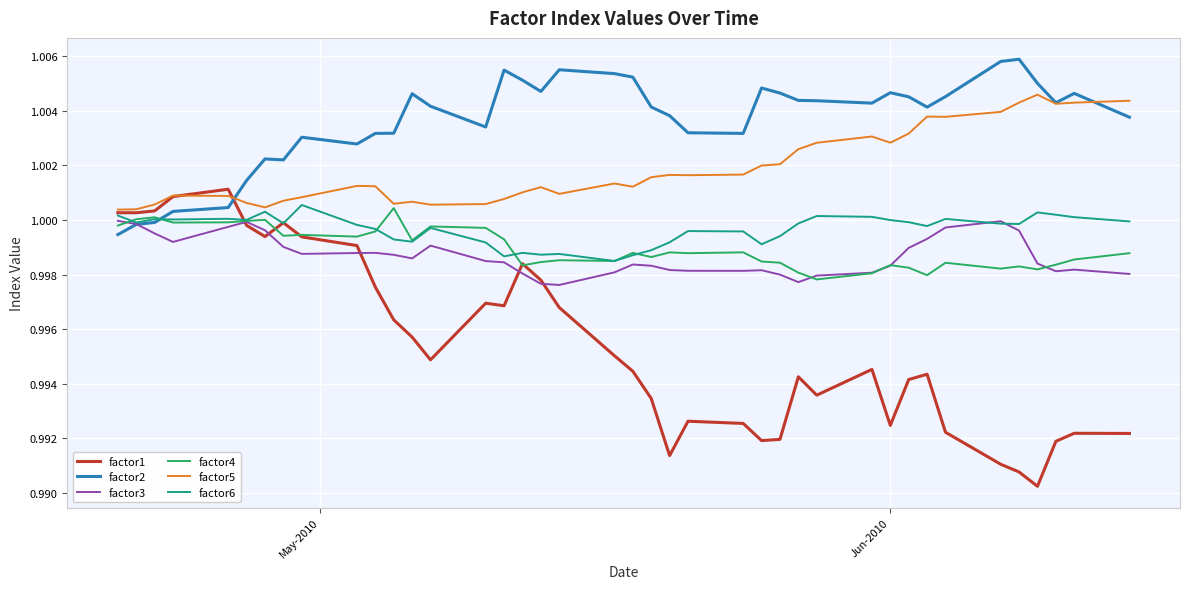

Which series has the widest spread of values?

factor1